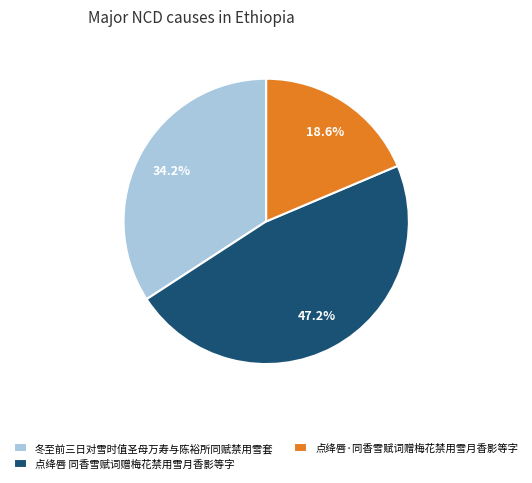

What percentage is NOT represented by 点绛唇·同香雪赋词赠梅花禁用雪月香影等字?

81.4%